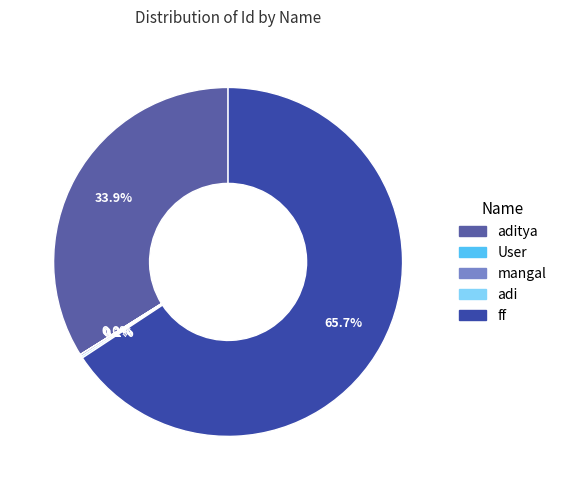

Which category has the biggest portion of the pie?

ff